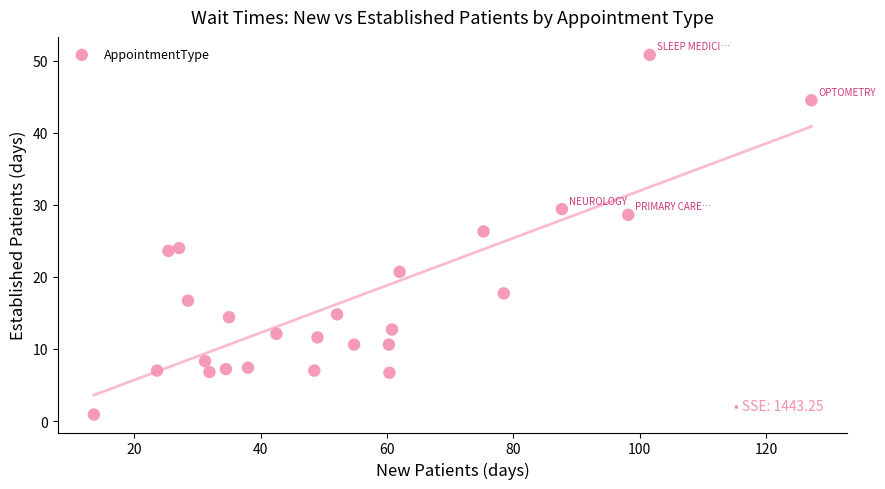

What is the range of X values (max minus min)?

113.6